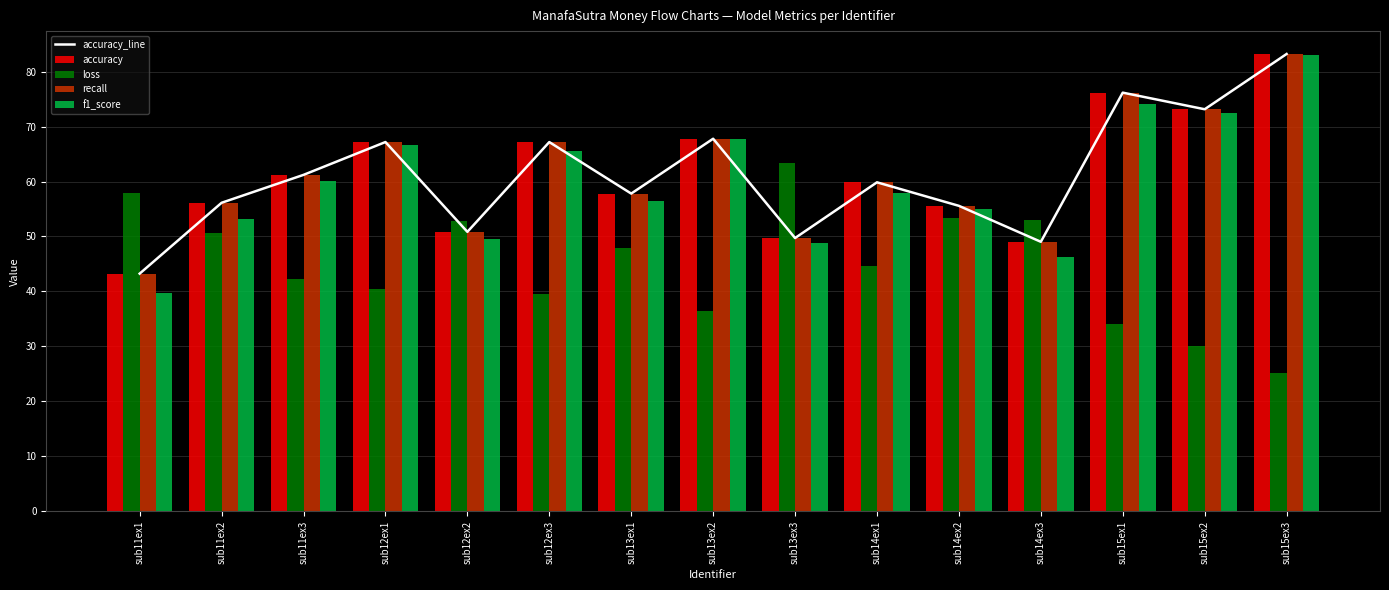

What is the label of the 4th bar from the left?

sub12ex1